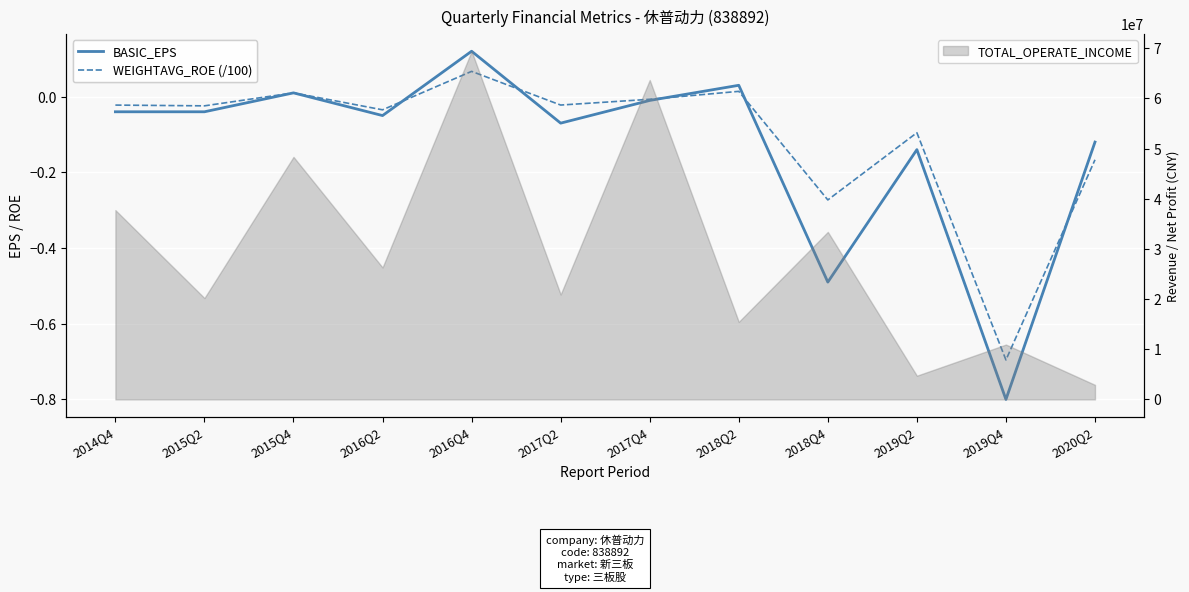

At which category does BASIC_EPS reach its first local valley?

2016Q2